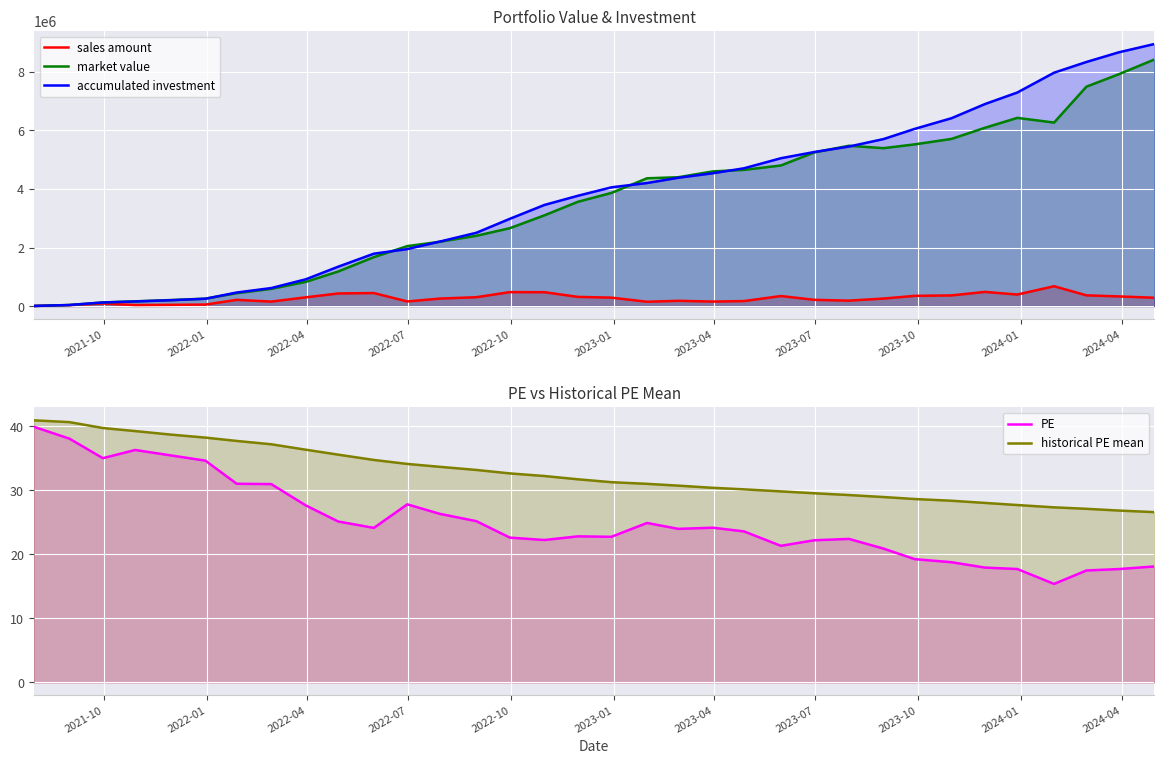

The value of sales amount at 2023-10 is 152565.2. True or false?

False